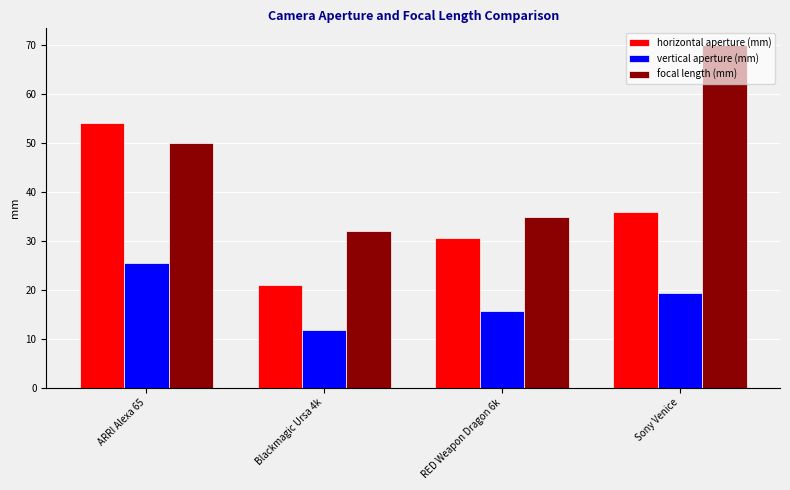

What is the smallest value displayed?

11.9